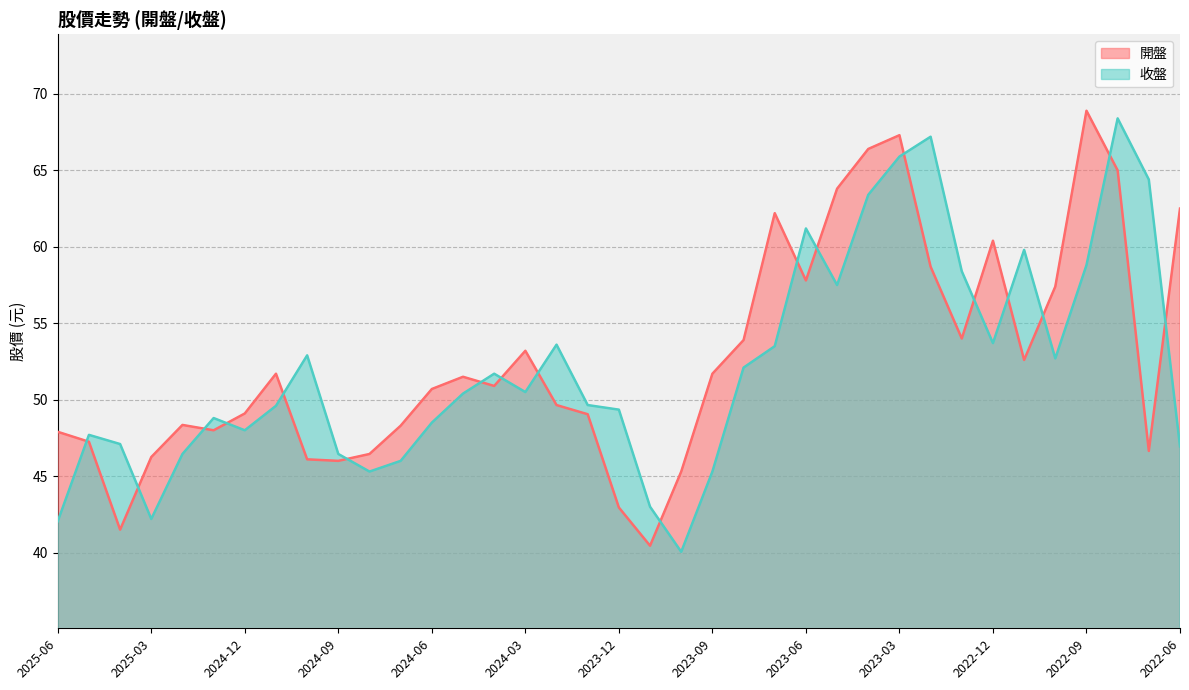

Is it true that 收盤 equals 46.5 at 2025-02?

True